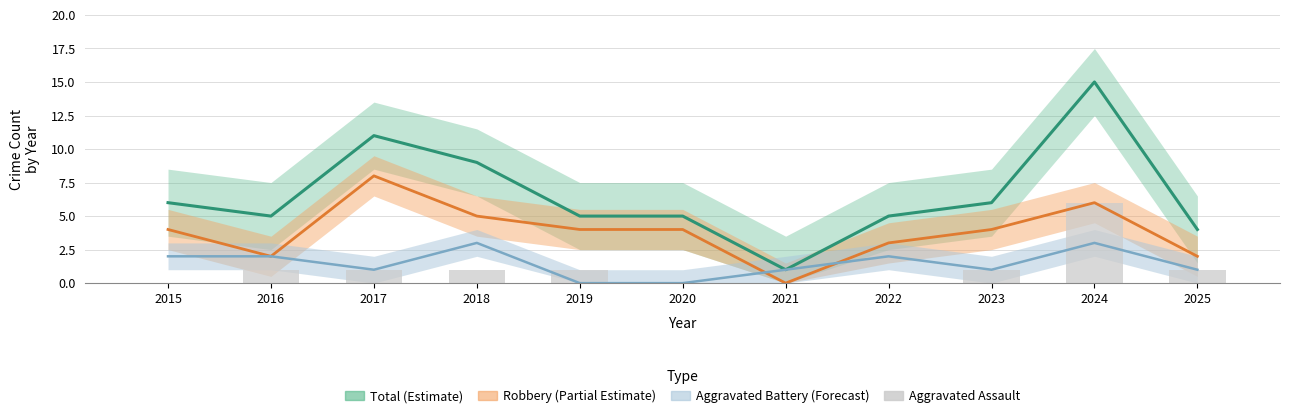

Which category has the highest value across all series?

2024